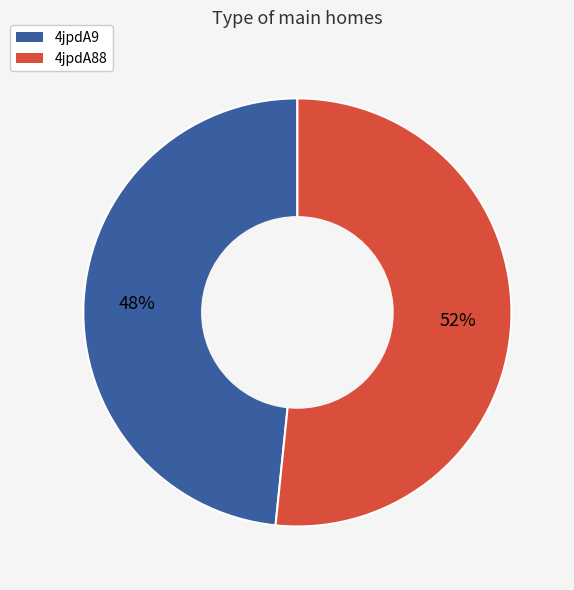

How many slices are in this pie chart?

2